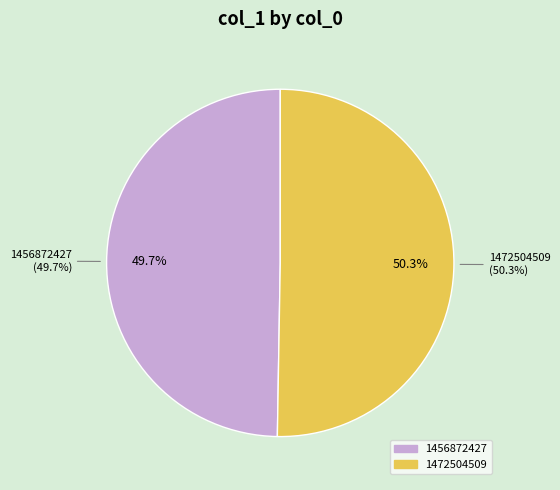

The 1456872427 slice represents 5% of the pie. True or false?

False